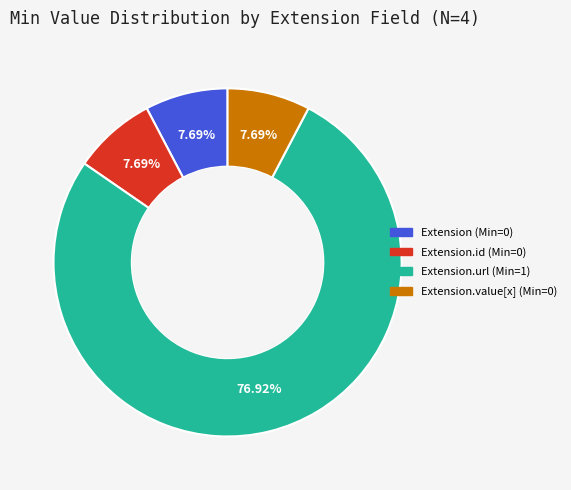

Is there a majority slice in this chart?

Yes